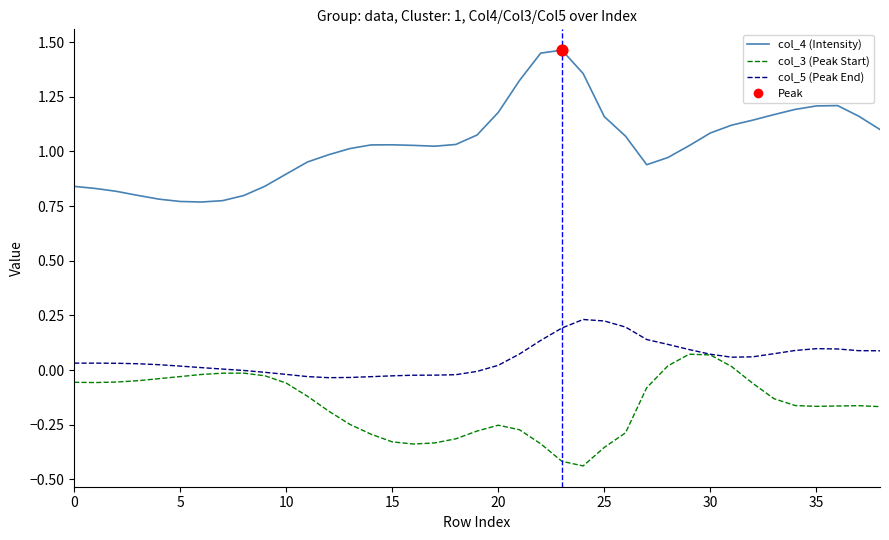

Which series has the largest range (max minus min)?

col_4 (Intensity)